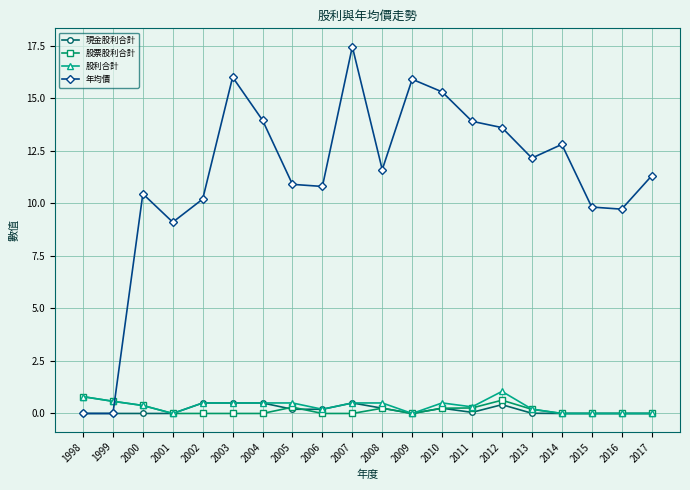

What is the approximate value of 股票股利合計 at 1998?

0.8